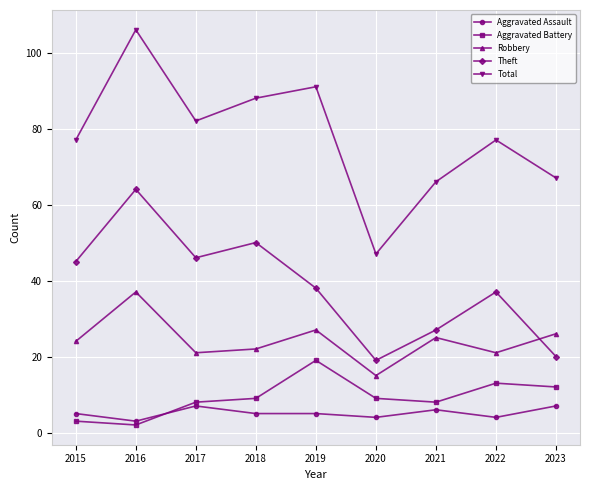

Is the value of Aggravated Assault at 2018 greater than the value of Robbery at 2015?

No